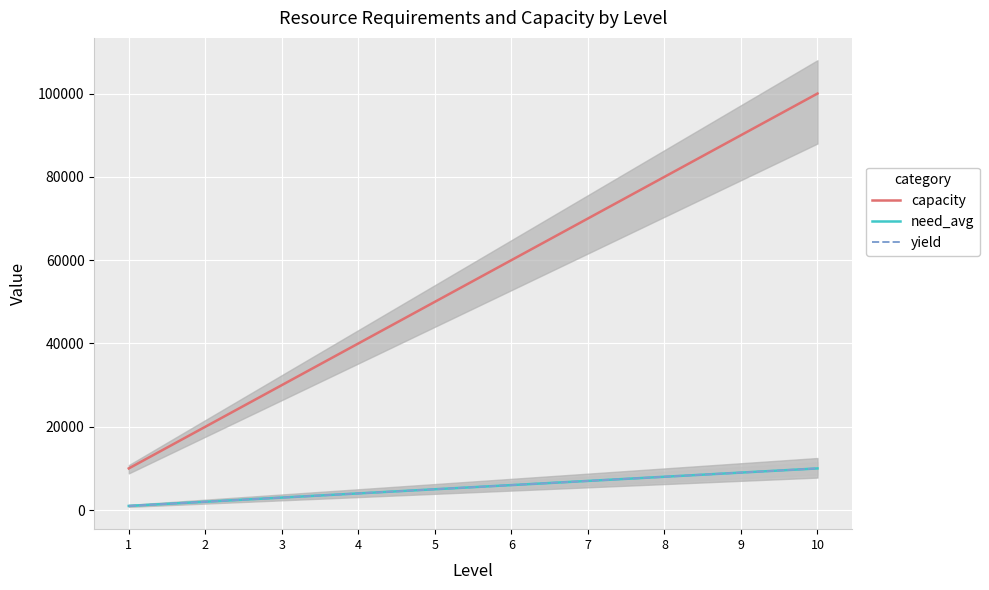

What is the sum of all yield values?

55000